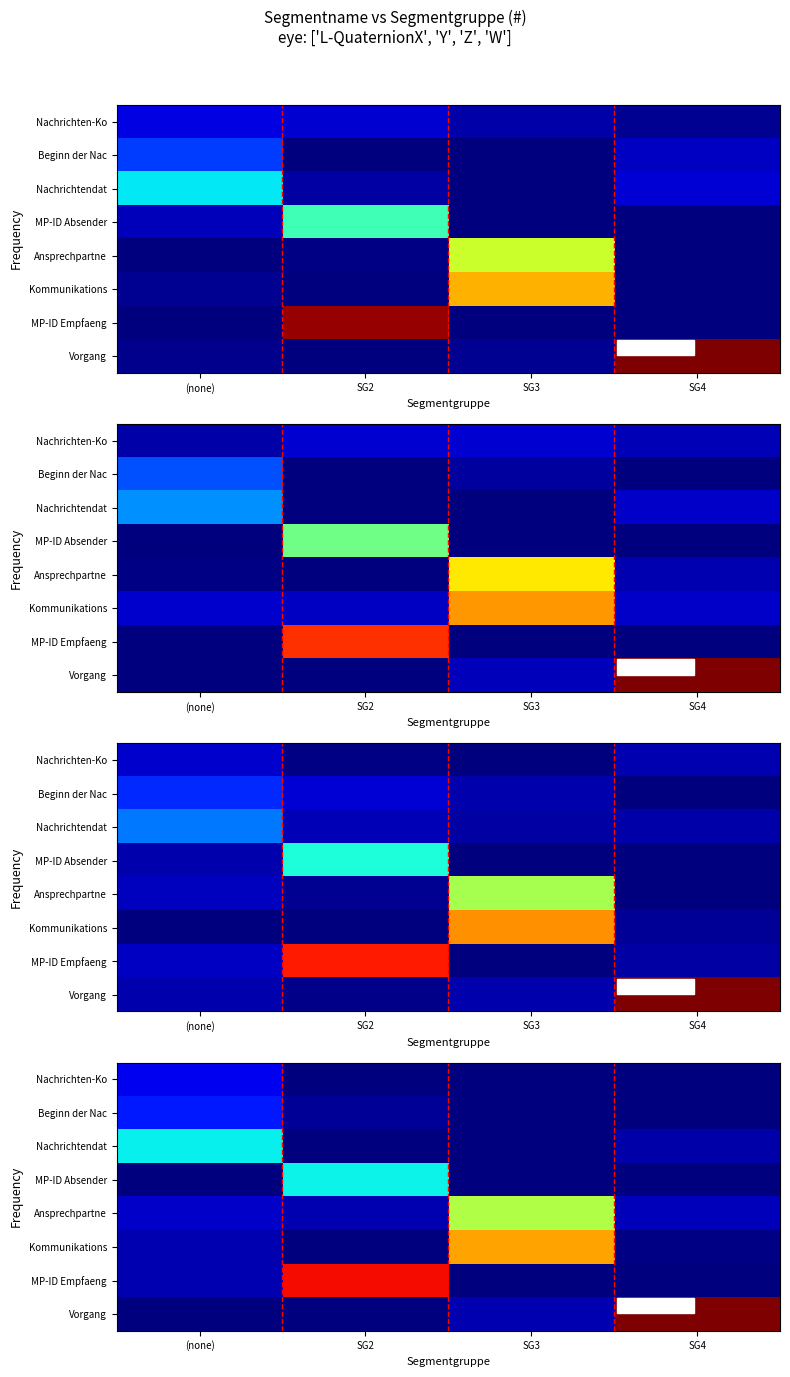

At which category is the sum across all series the highest?

SG3